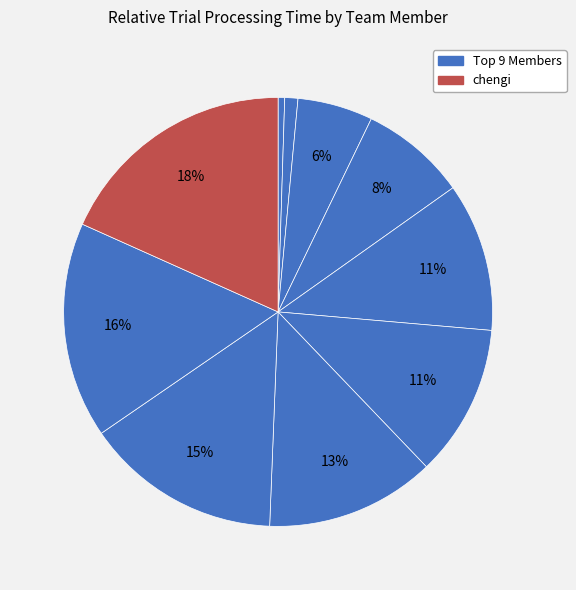

Which category has the biggest portion of the pie?

chengi